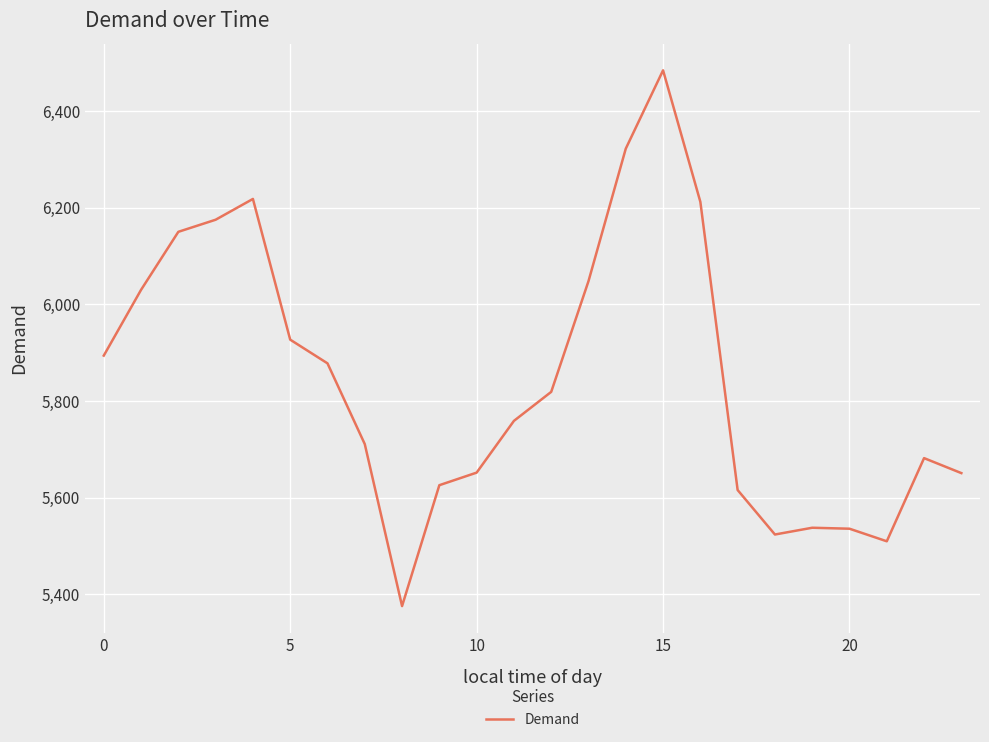

What is the minimum value shown in the chart?

5376